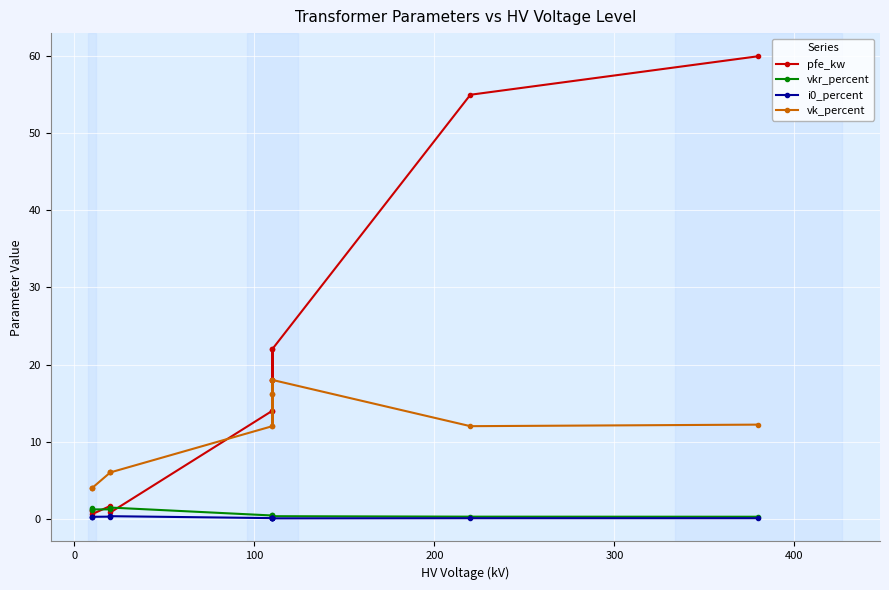

How many lines are shown in the chart?

4